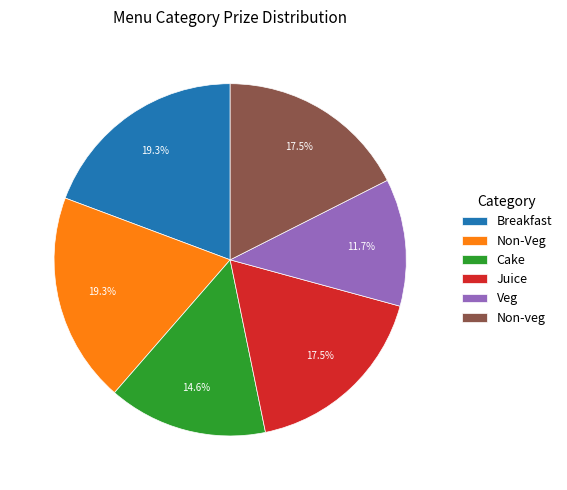

Between Veg and Non-veg, which is larger?

Non-veg